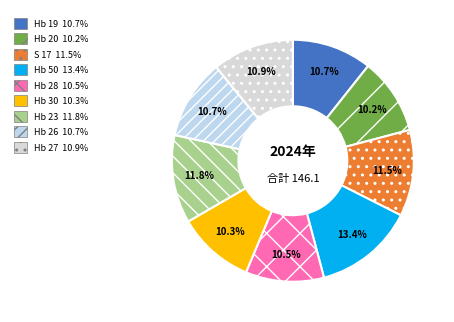

Which category has the smallest portion of the pie?

Hb 20